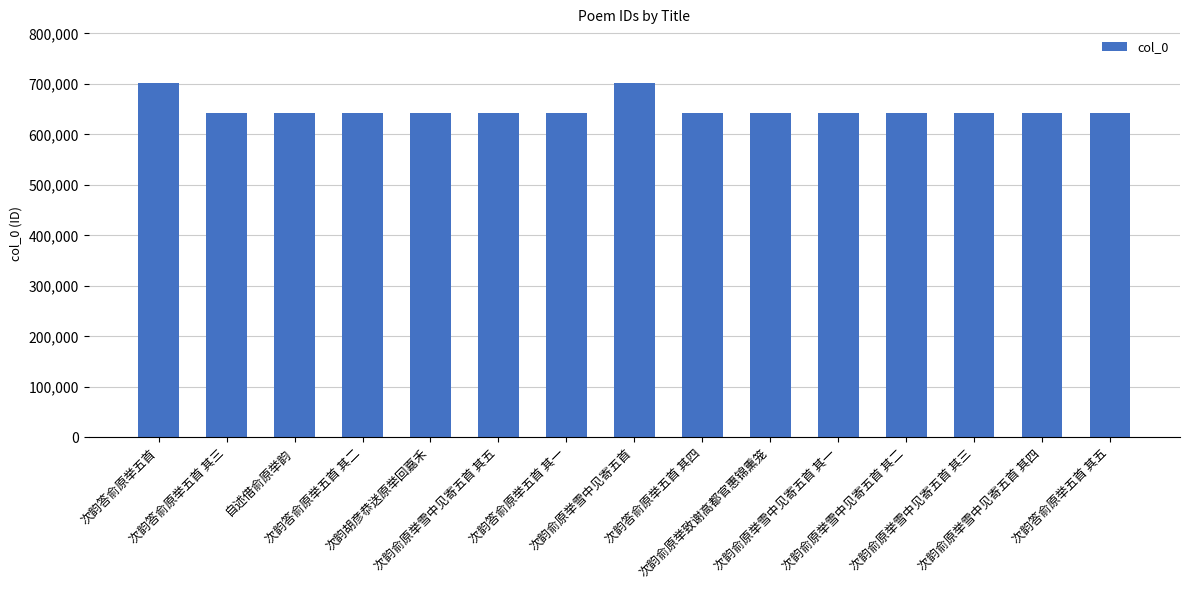

How many categories are shown in the chart?

15